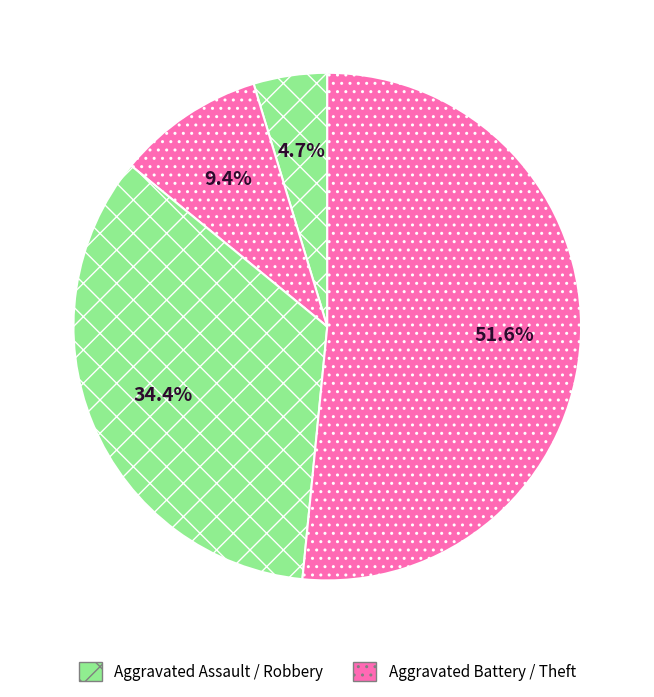

Count the number of slices in the pie.

4